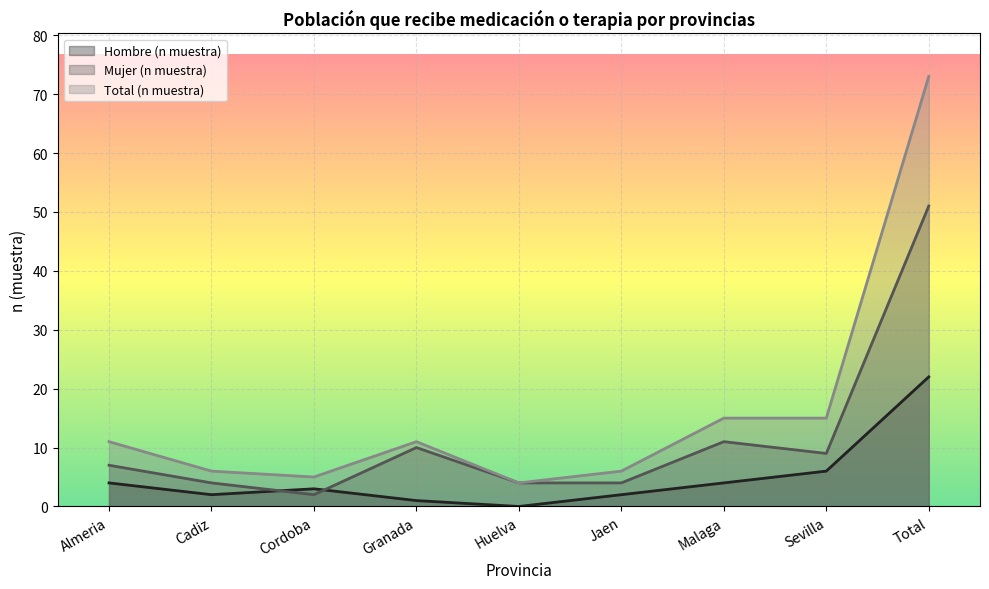

What is the total value across all series at Total?

146